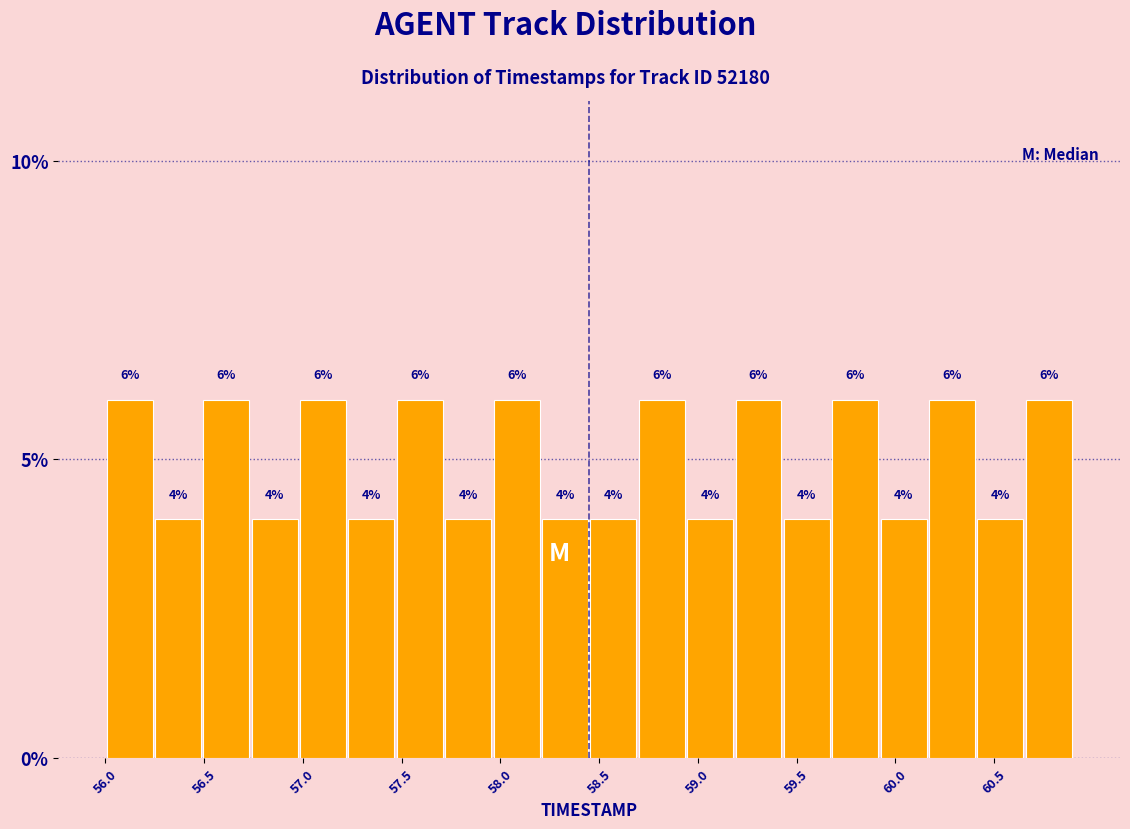

Reading left to right, list every bar in this chart as the range it spans on the x-axis followed by its height. The bar edges are not printed on the chart, so give them approximately, as read against the axis.

56.000 to 56.245: 6
56.245 to 56.490: 4
56.490 to 56.735: 6
56.735 to 56.980: 4
56.980 to 57.225: 6
57.225 to 57.470: 4
57.470 to 57.715: 6
57.715 to 57.960: 4
57.960 to 58.205: 6
58.205 to 58.450: 4
58.450 to 58.695: 4
58.695 to 58.940: 6
58.940 to 59.185: 4
59.185 to 59.430: 6
59.430 to 59.675: 4
59.675 to 59.920: 6
59.920 to 60.165: 4
60.165 to 60.410: 6
60.410 to 60.655: 4
60.655 to 60.900: 6